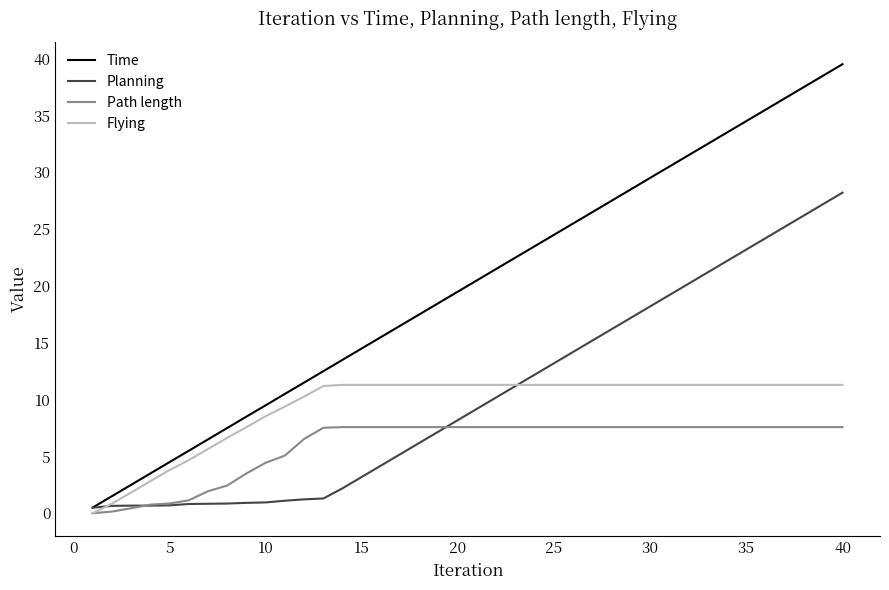

What is the sum of all Planning values?

421.5